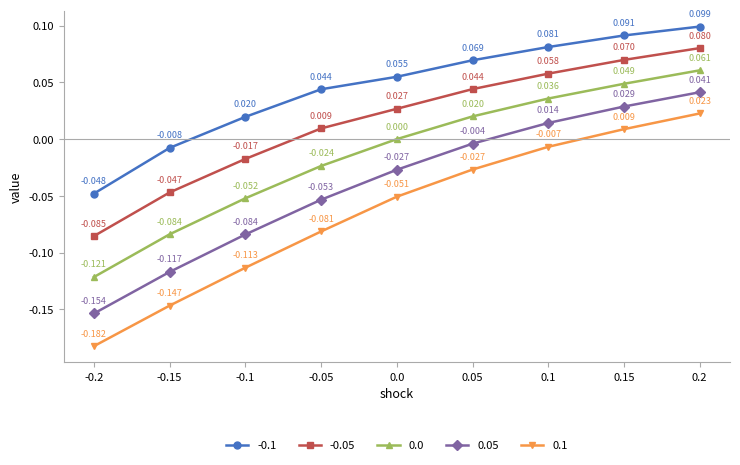

True or false: 0.0 and -0.05 intersect in this chart.

False